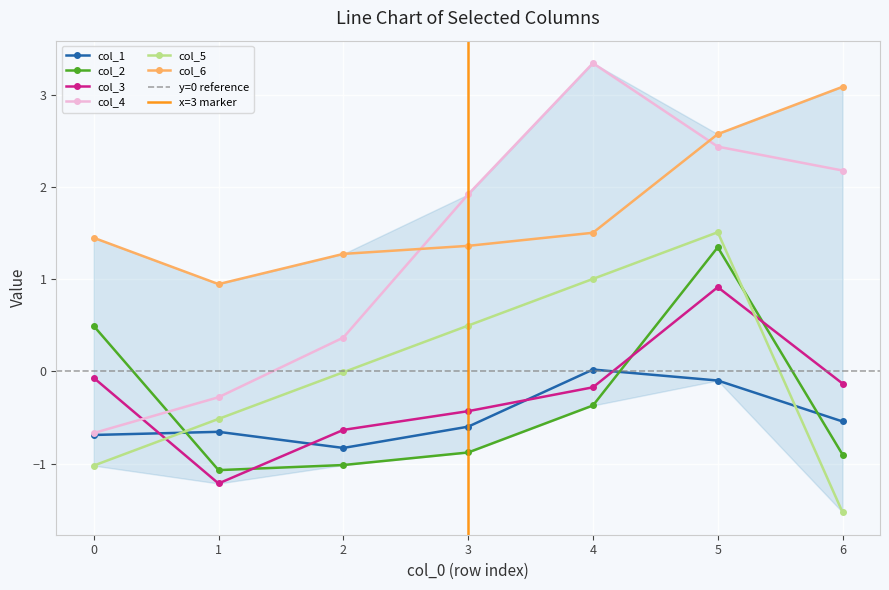

What is the sum of all col_5 values?

-0.1